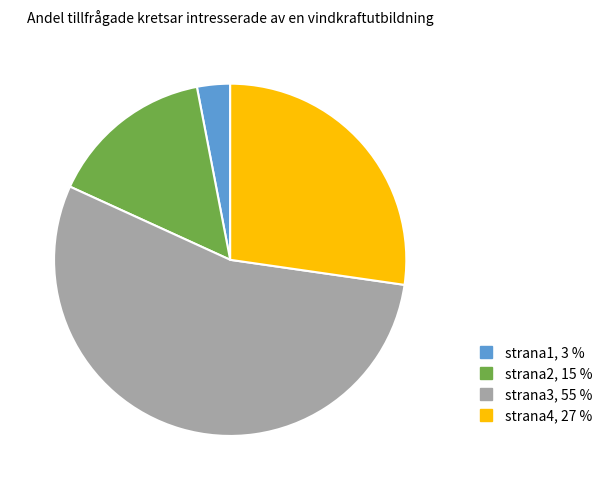

Which slice is the smallest?

strana1